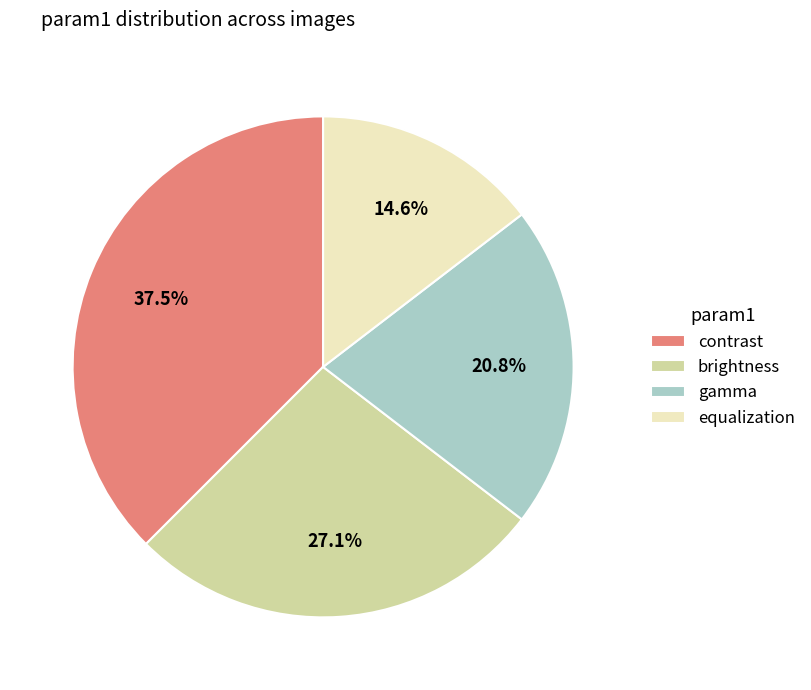

To the nearest percent, what percentage of the pie is brightness?

27%